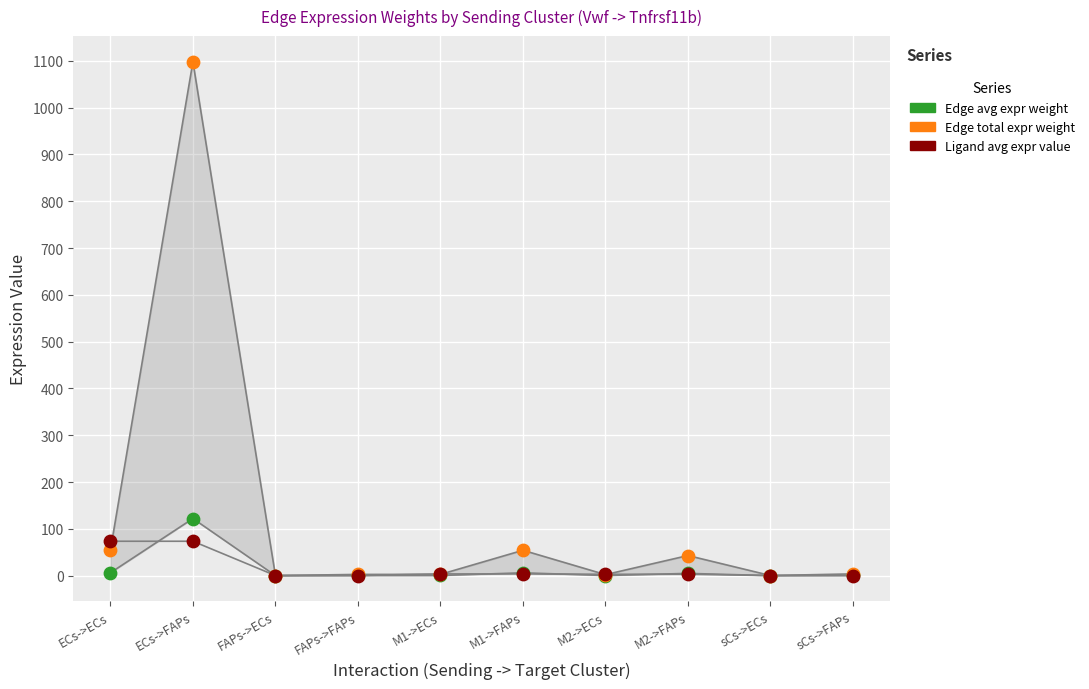

Across all series, what Y value is closest to 549?

122.0